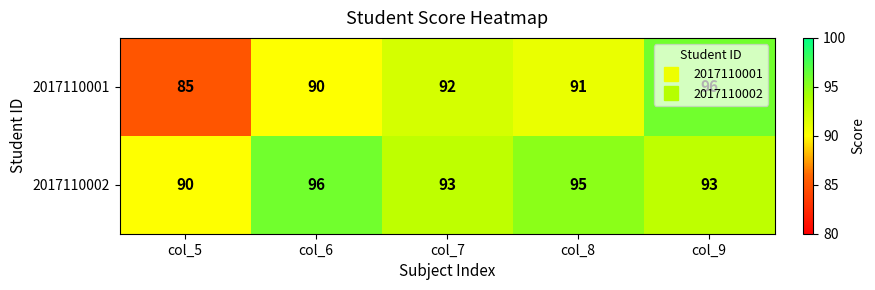

Is it true that 2017110002 equals 96 at col_6?

True